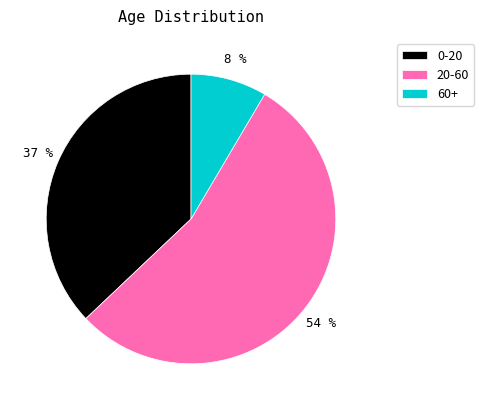

True or false: 20-60 accounts for 54% of the total.

True